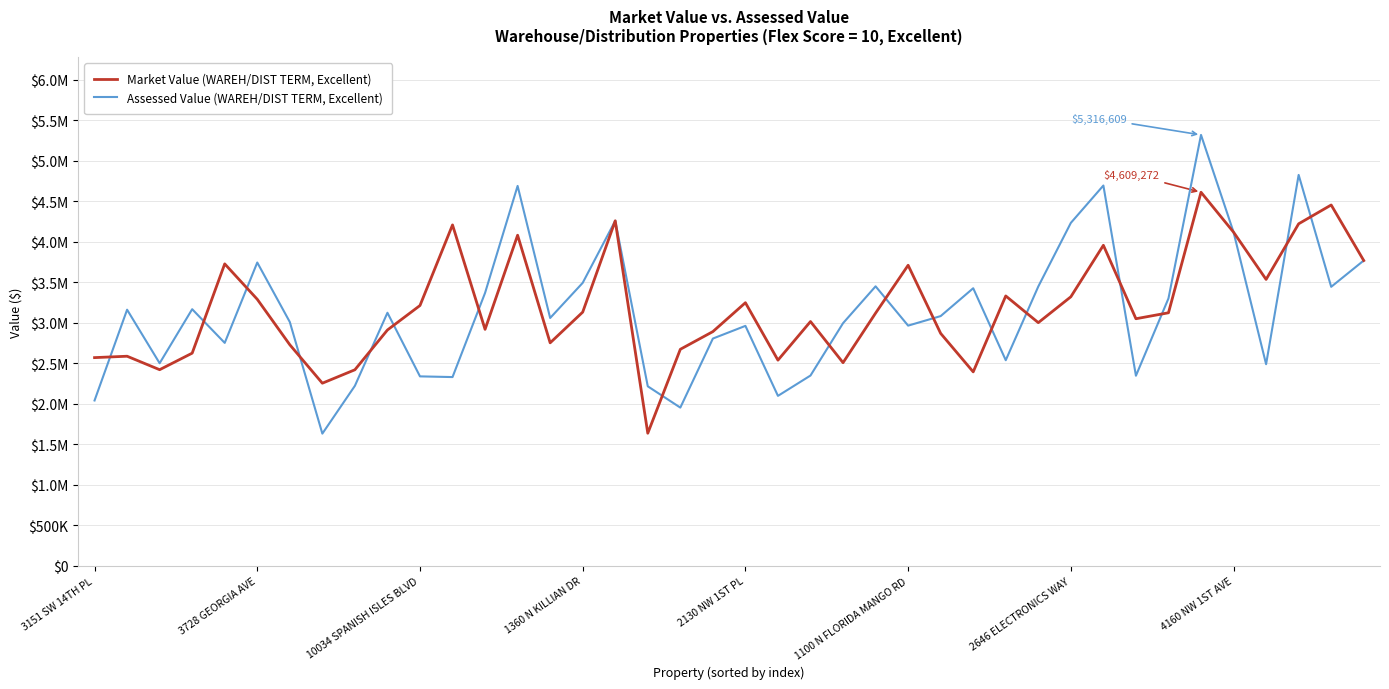

What is the difference between the maximum and minimum values in the Assessed Value (WAREH/DIST TERM, Excellent) series?

3684723